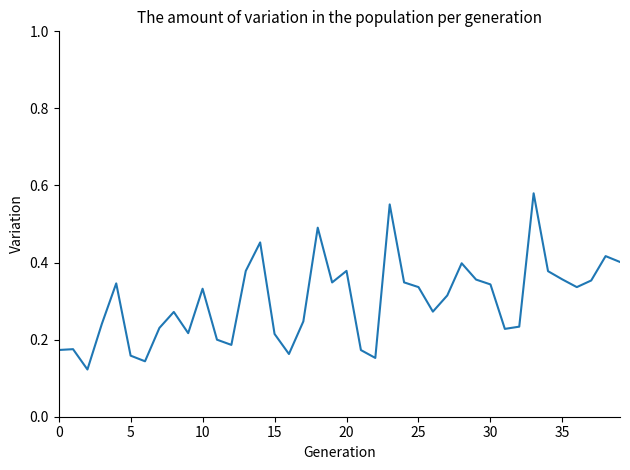

What is the maximum value shown in the chart?

0.6